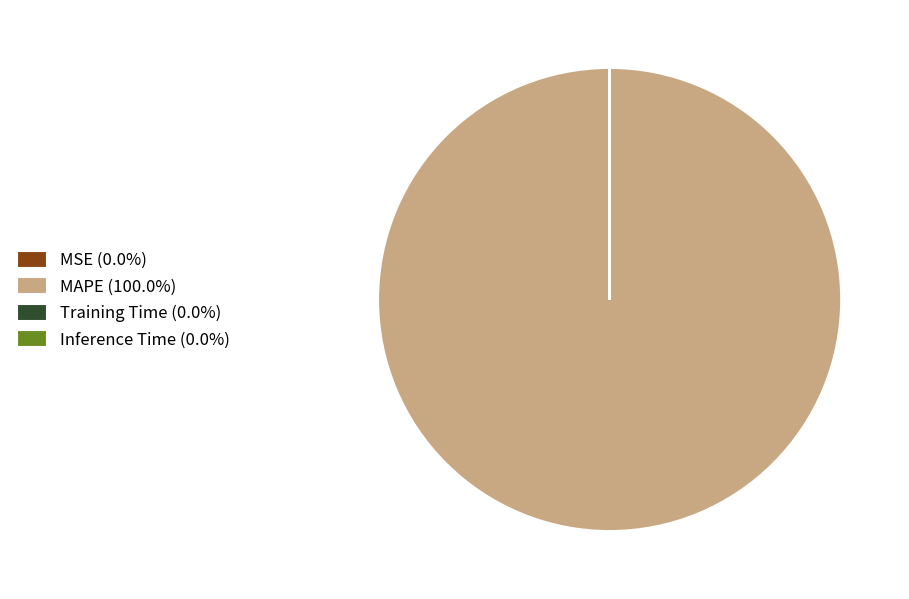

Does any single category account for the majority?

Yes